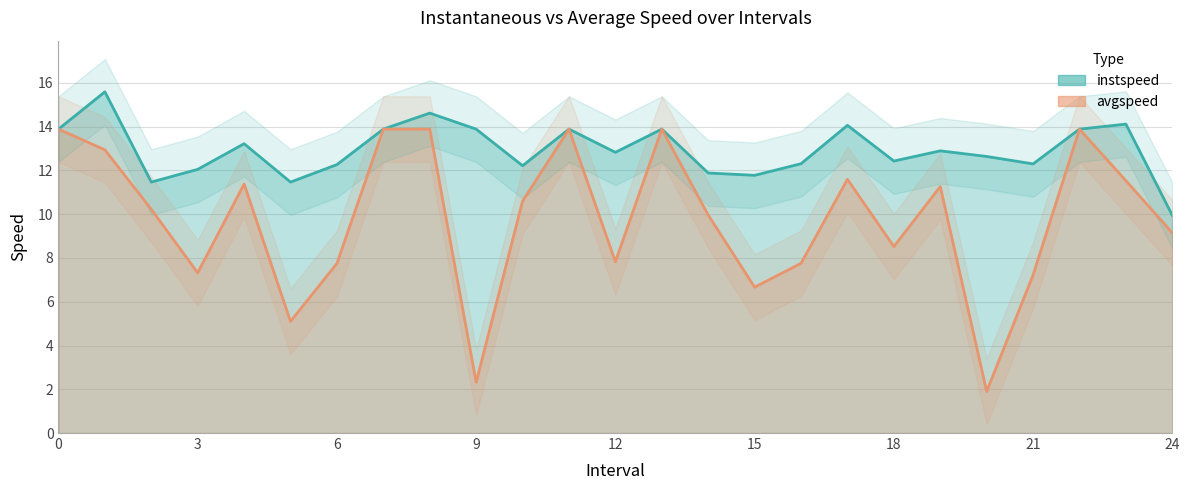

At which category does the chart reach its minimum across all series?

20